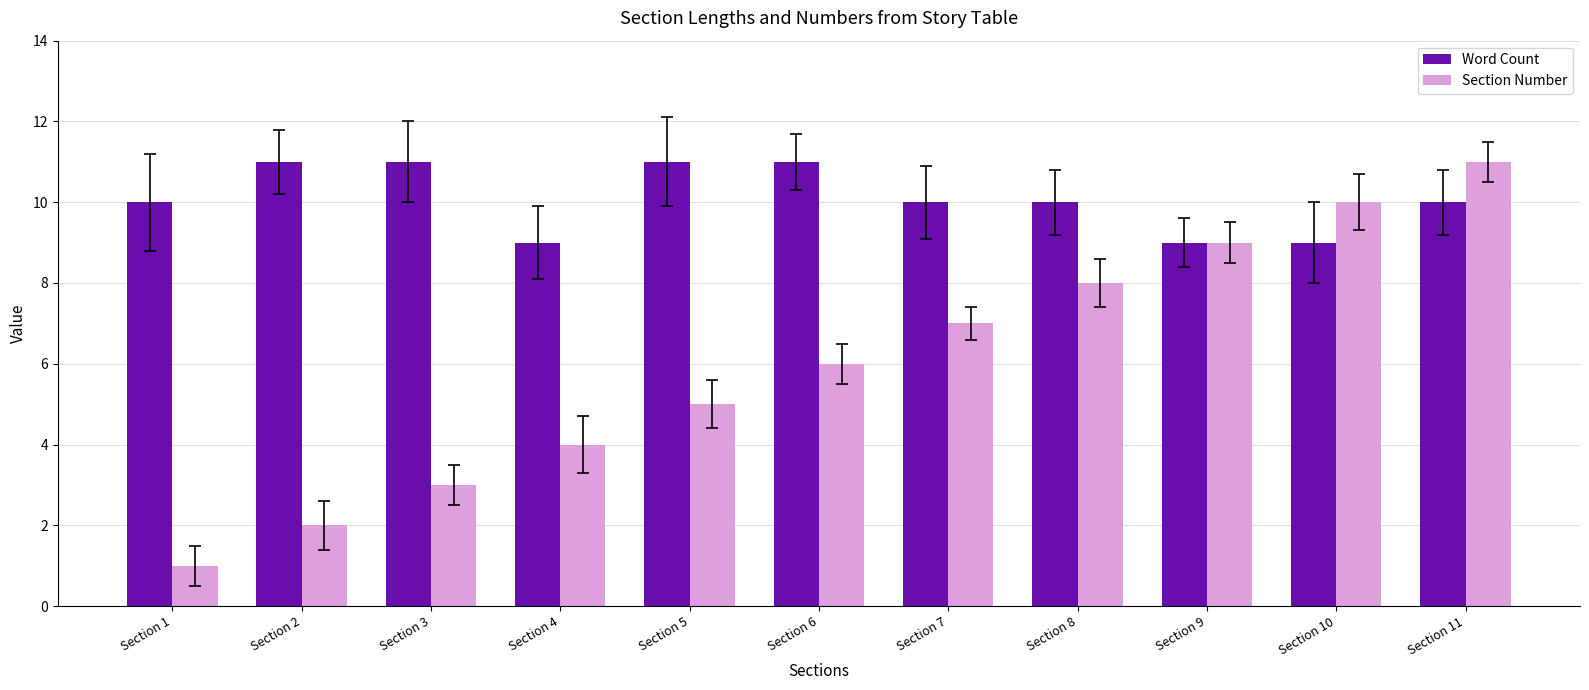

At Section 5, list the series in order from largest to smallest.

Word Count, Section Number